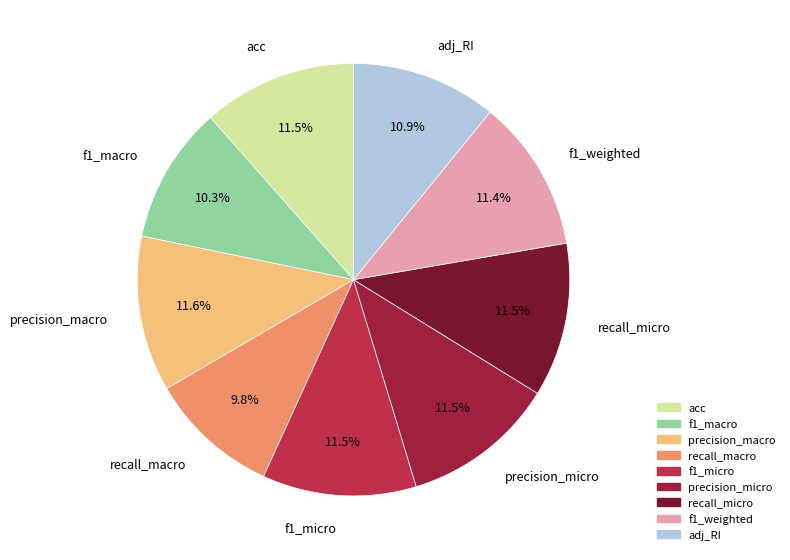

How many segments does this pie chart have?

9